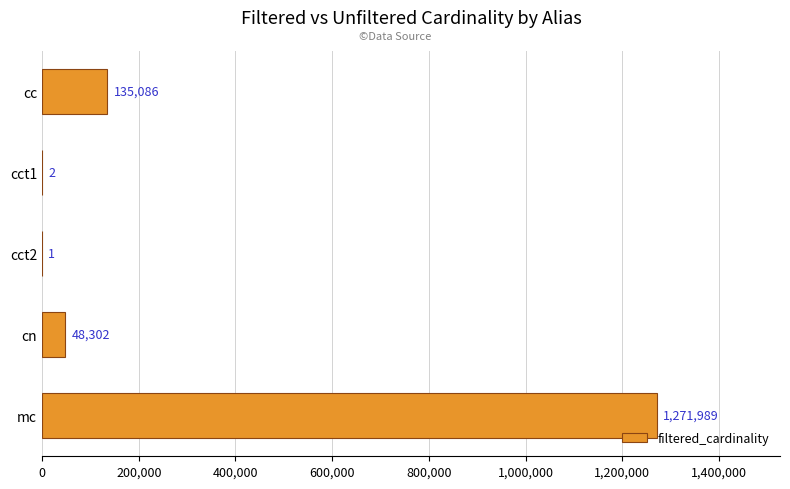

How many categories are shown in the chart?

5